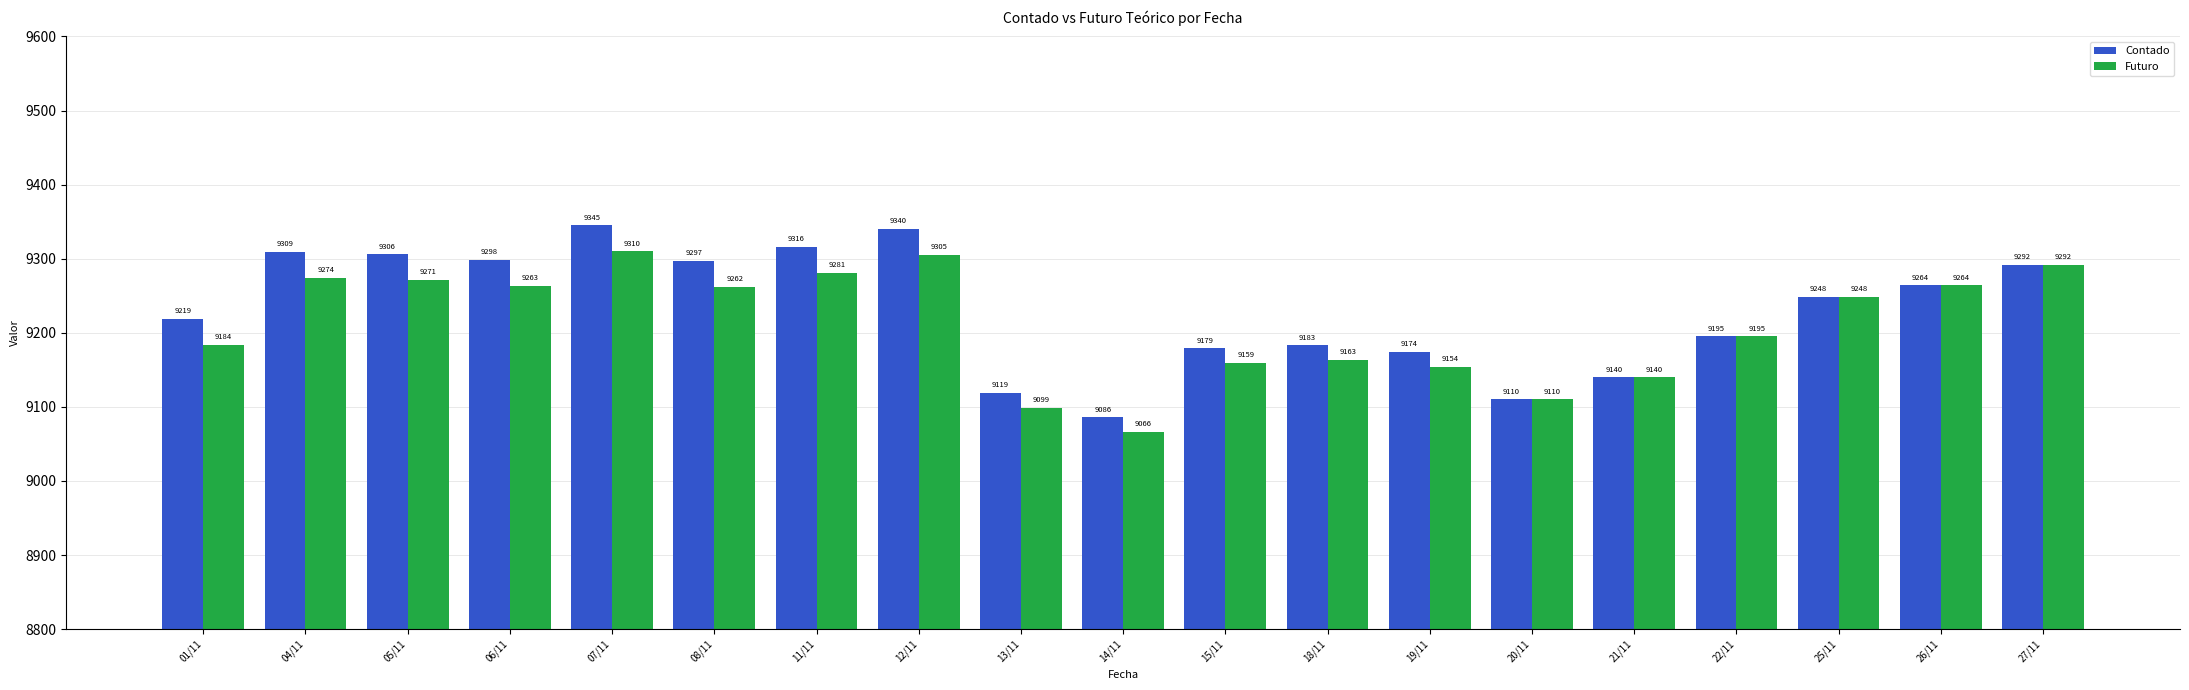

Reading left to right, list all the values displayed in this chart.

Contado: 9219	9309	9306	9298	9345	9297	9316	9340	9119	9086	9179	9183	9174	9110	9140	9195	9248	9264	9292
Futuro: 9184	9274	9271	9263	9310	9262	9281	9305	9099	9066	9159	9163	9154	9110	9140	9195	9248	9264	9292